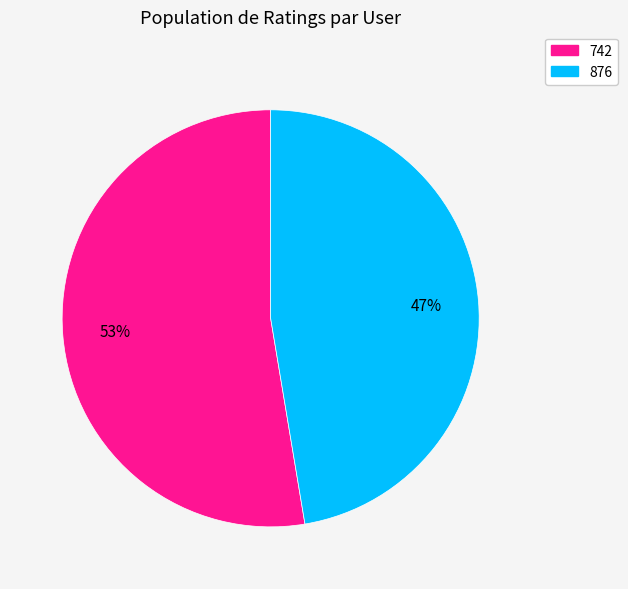

To the nearest percent, what is the average slice percentage?

50%